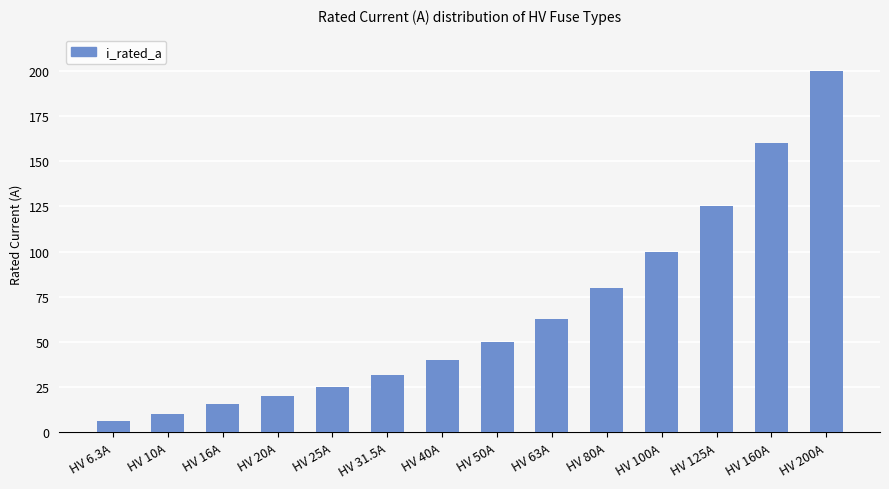

What is the difference between the maximum and minimum values?

193.7